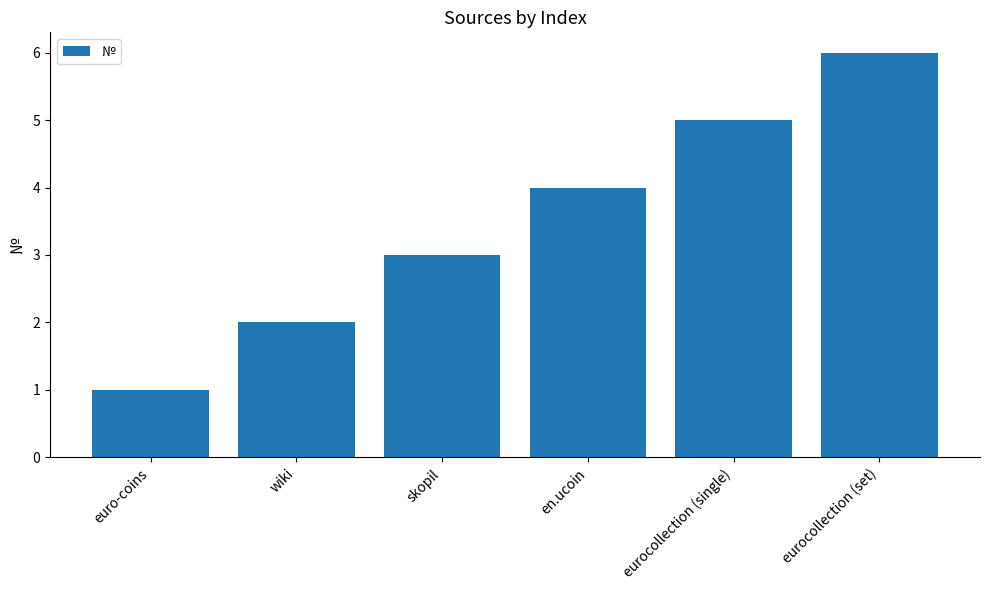

How many data points does each series have?

6